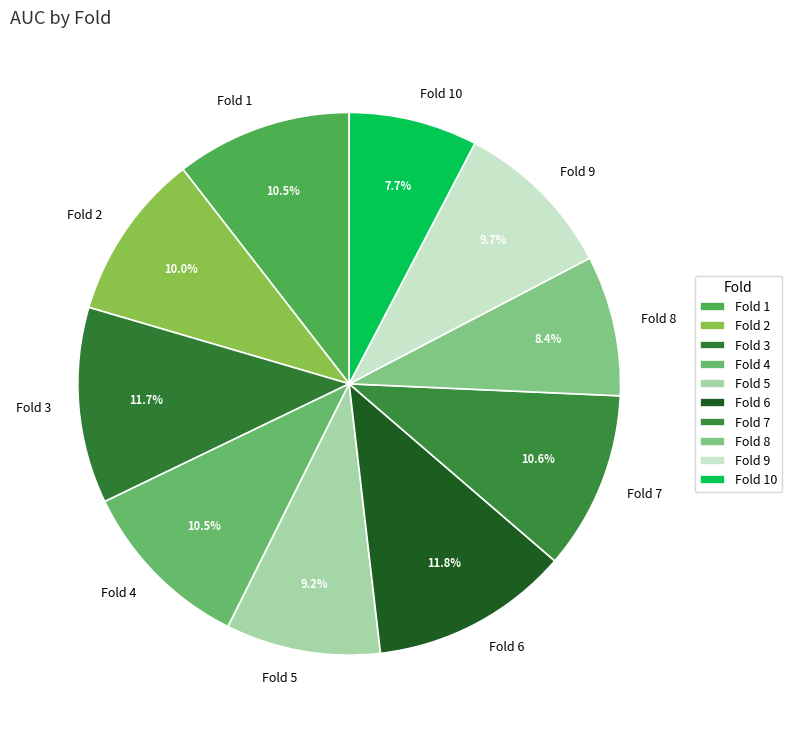

Combined, what portion of the pie is Fold 4 and Fold 5?

19.7%